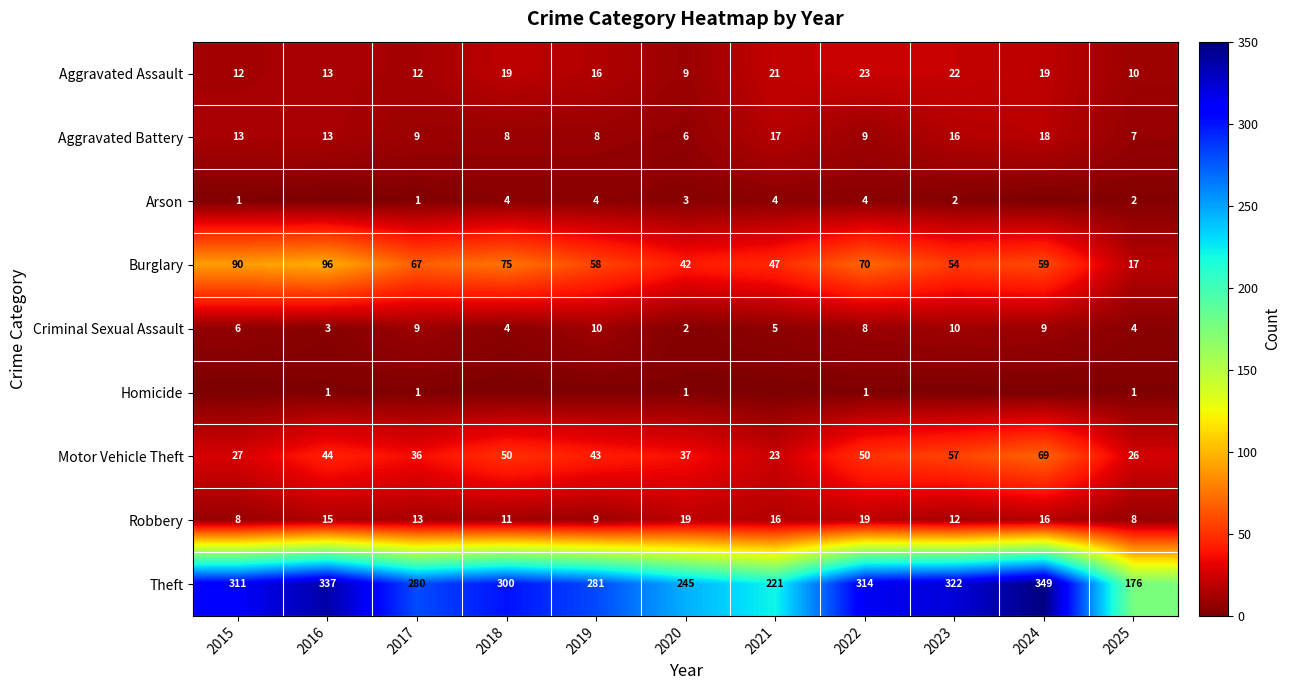

What is the average value of the Criminal Sexual Assault series?

6